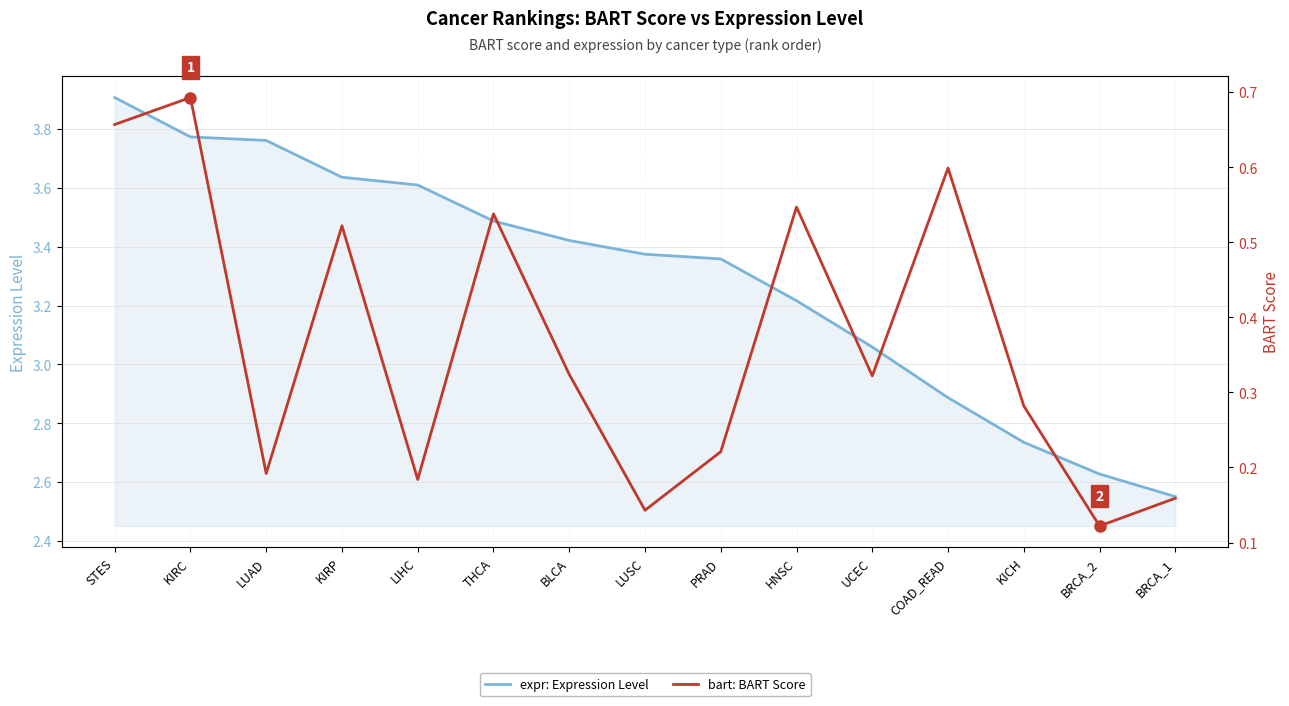

What is the spread (max minus min) of values at BRCA_2?

2.5